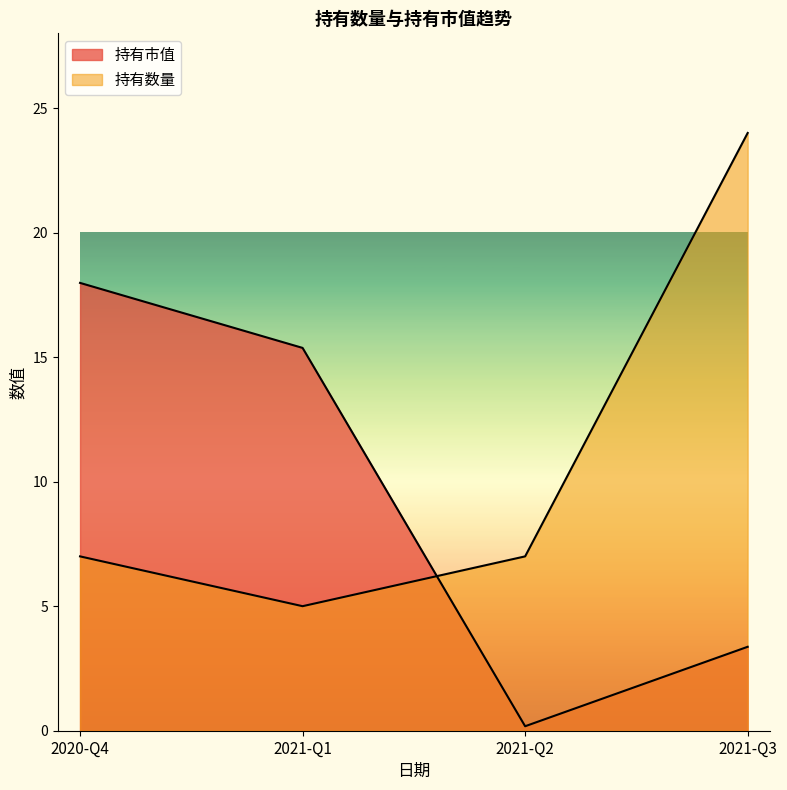

List the series in order of their overall mean, lowest first.

持有市值, 持有数量